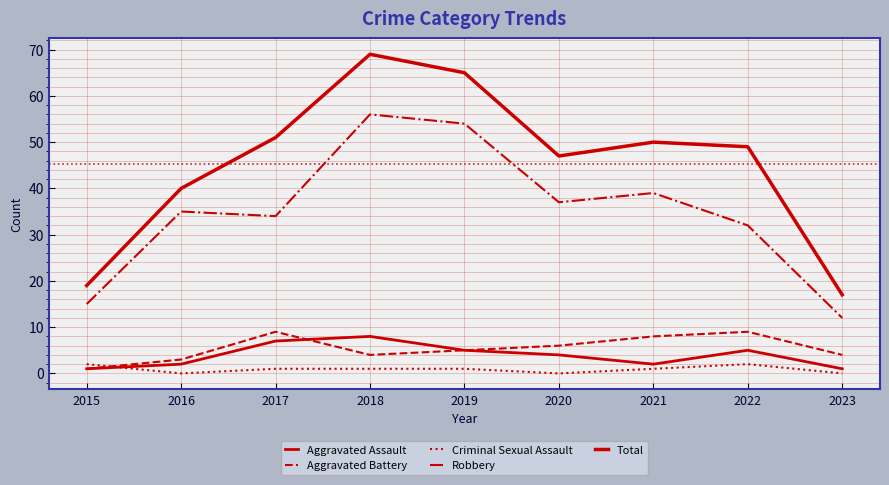

Reading left to right, extract all data points from this chart.

Aggravated Assault: 1	2	7	8	5	4	2	5	1
Aggravated Battery: 1	3	9	4	5	6	8	9	4
Criminal Sexual Assault: 2	0	1	1	1	0	1	2	0
Robbery: 15	35	34	56	54	37	39	32	12
Total: 19	40	51	69	65	47	50	49	17